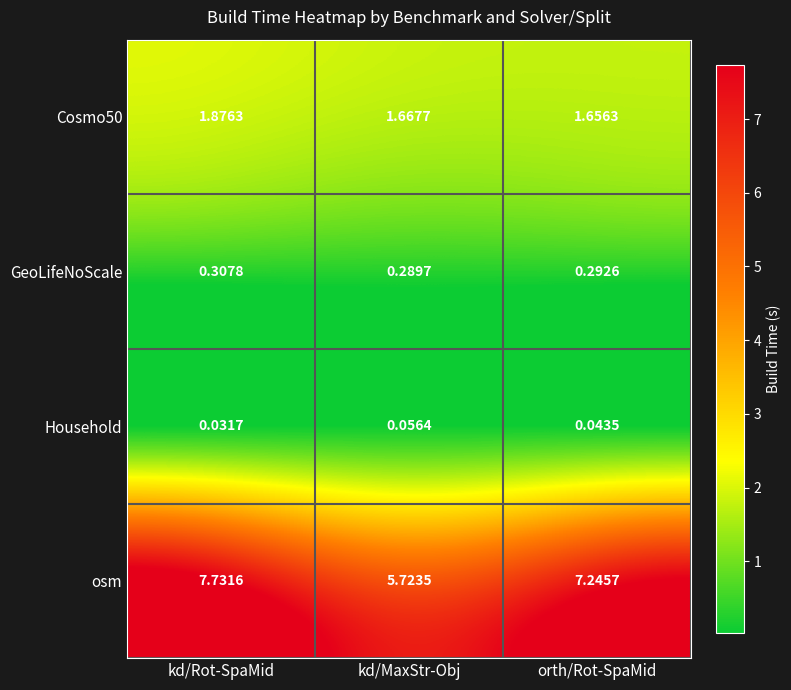

Where does the osm series first go above 7?

kd/Rot-SpaMid